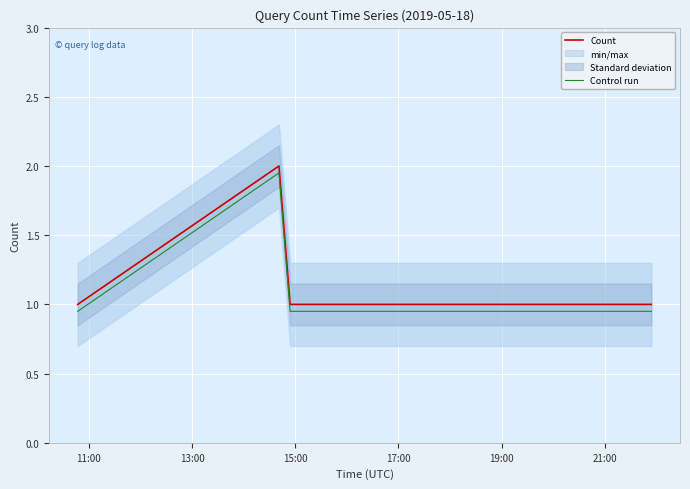

What is the minimum value for Count?

1.0